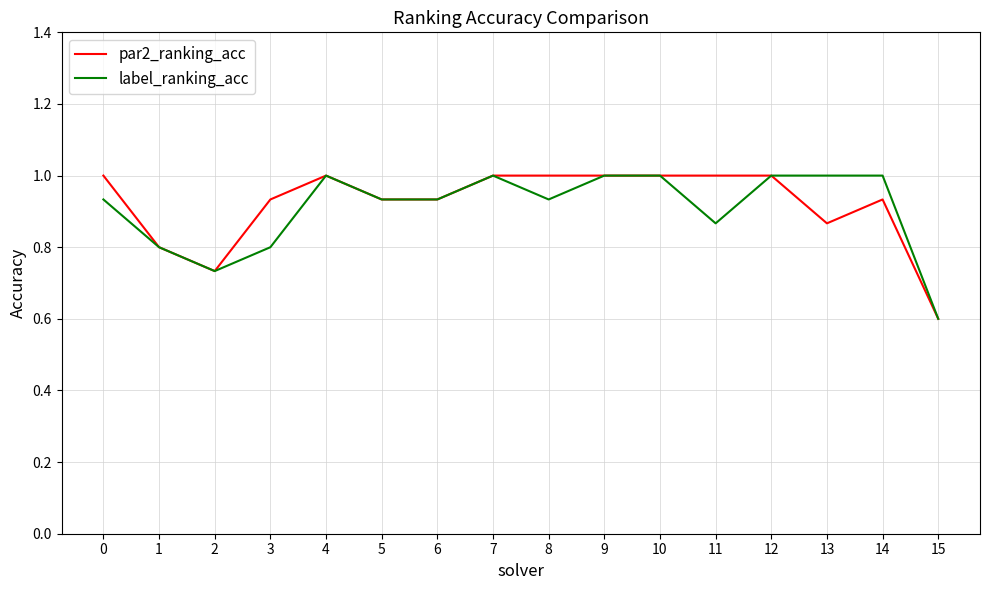

At 0, list the series in order from smallest to largest.

label_ranking_acc, par2_ranking_acc